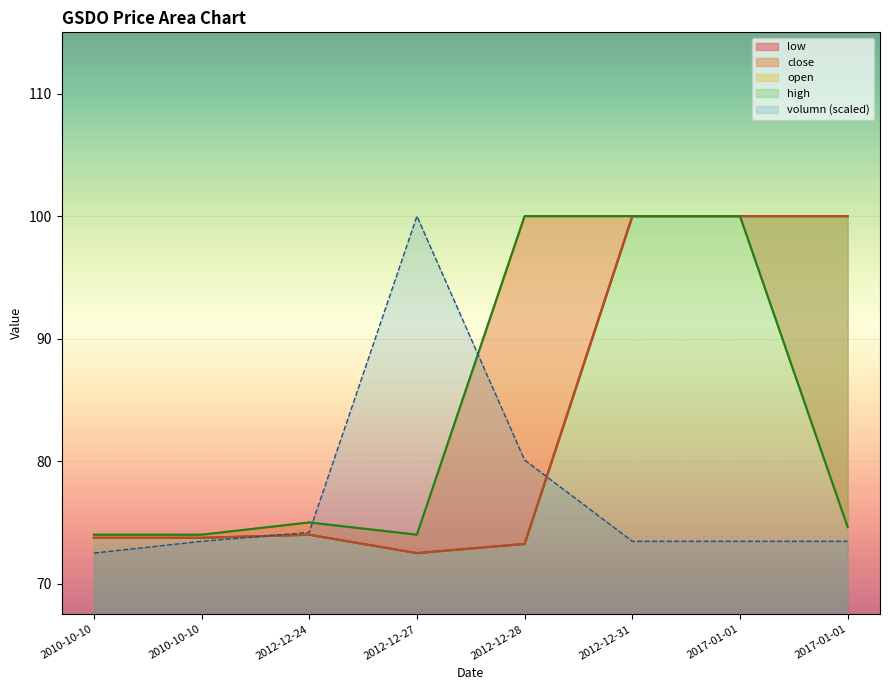

List the labels in order of low value, smallest first.

2012-12-27, 2012-12-28, 2010-10-10, 2010-10-10, 2012-12-24, 2012-12-31, 2017-01-01, 2017-01-01